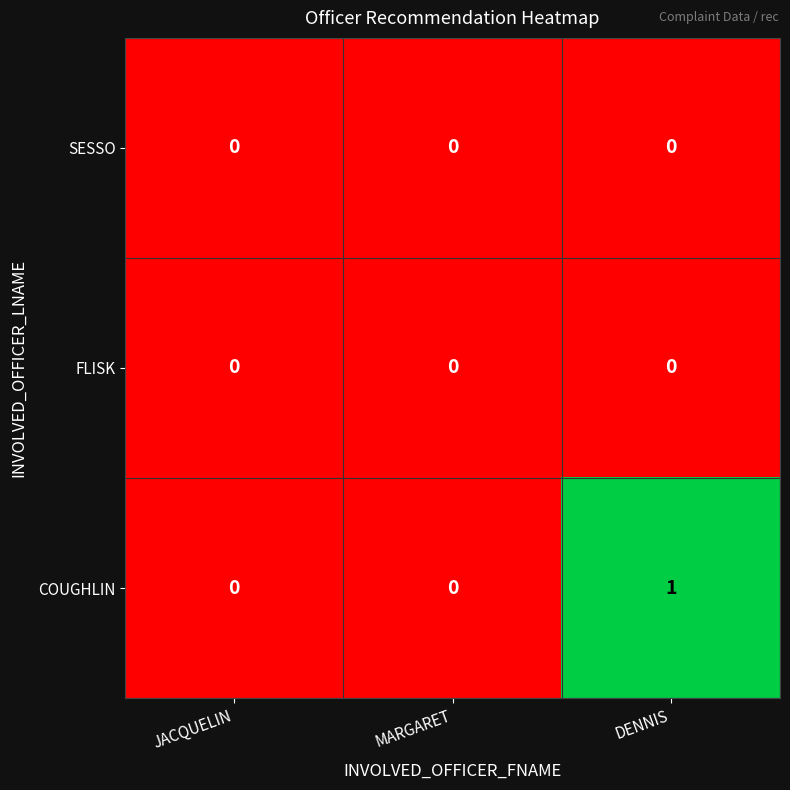

At which category is the sum across all series the highest?

DENNIS